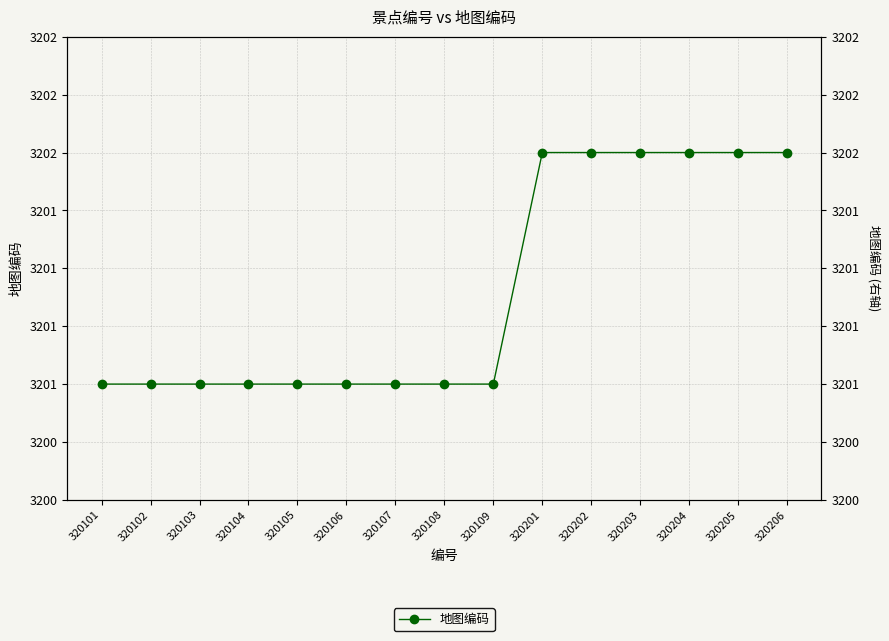

Read the value at 320205.

3202